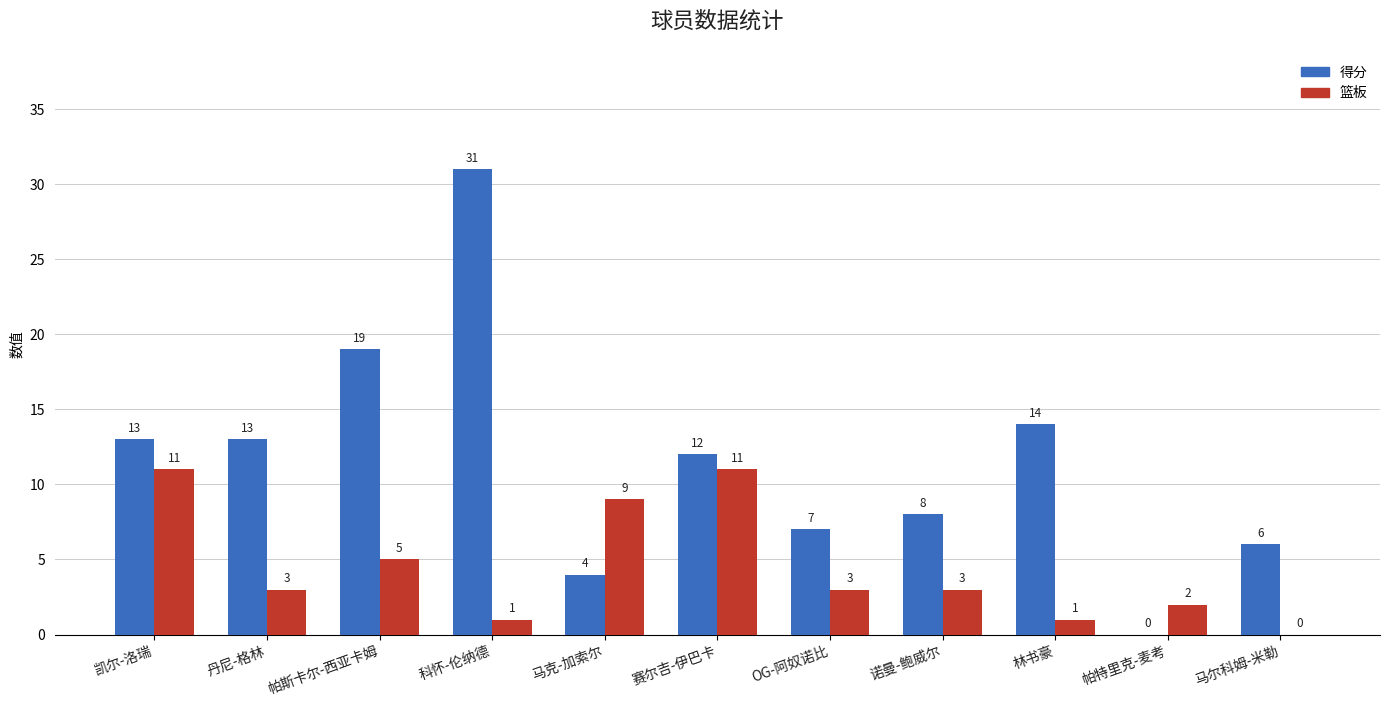

Reading left to right, transcribe all the data shown in this chart.

得分: 13	13	19	31	4	12	7	8	14	0	6
篮板: 11	3	5	1	9	11	3	3	1	2	0